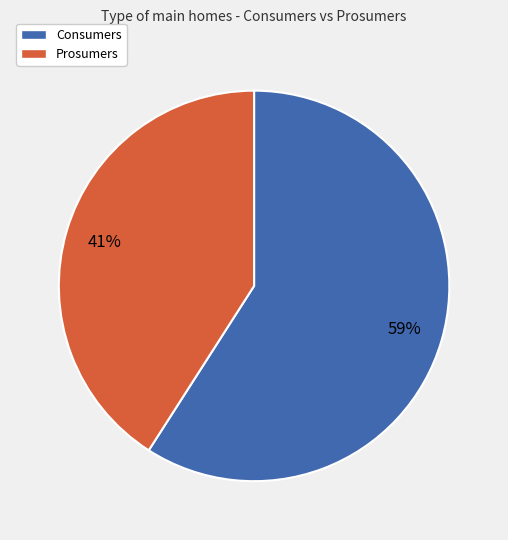

True or false: Prosumers accounts for 41% of the total.

True